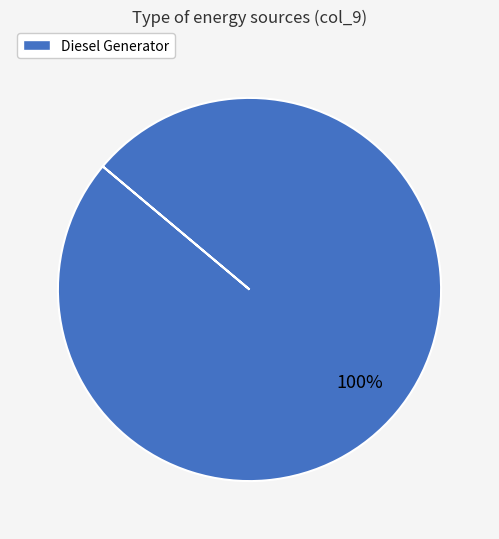

Rank the categories by value from highest to lowest.

Diesel Generator